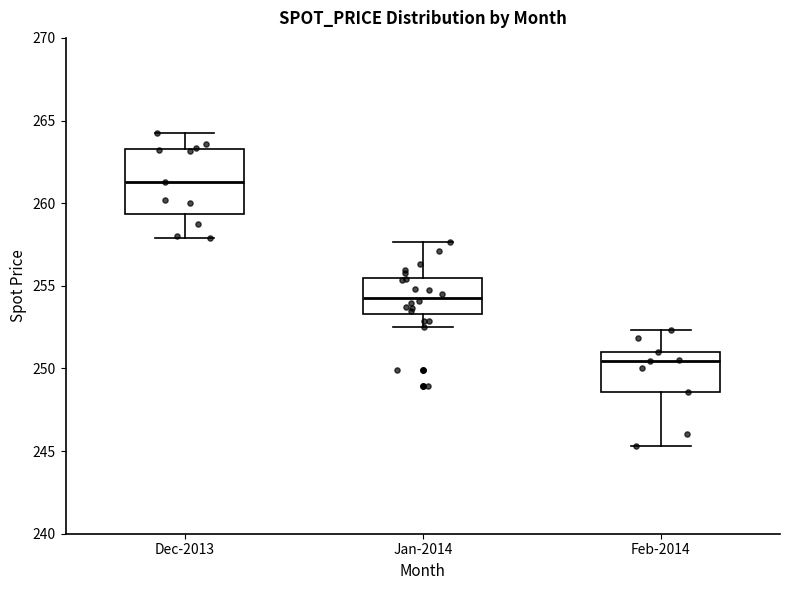

Which box's median line is the highest?

Dec-2013